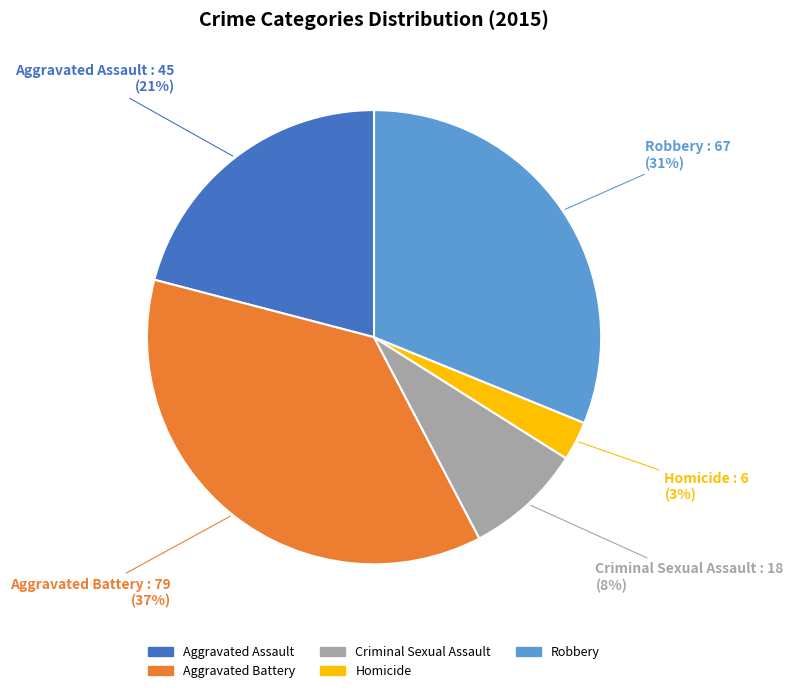

To the nearest percent, what is the difference between the largest and smallest slice percentages?

34%